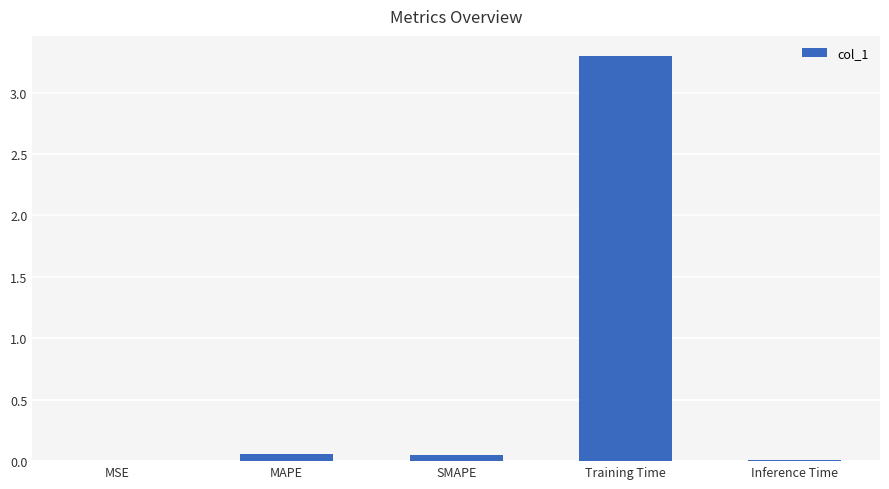

Read the value at Training Time.

3.3